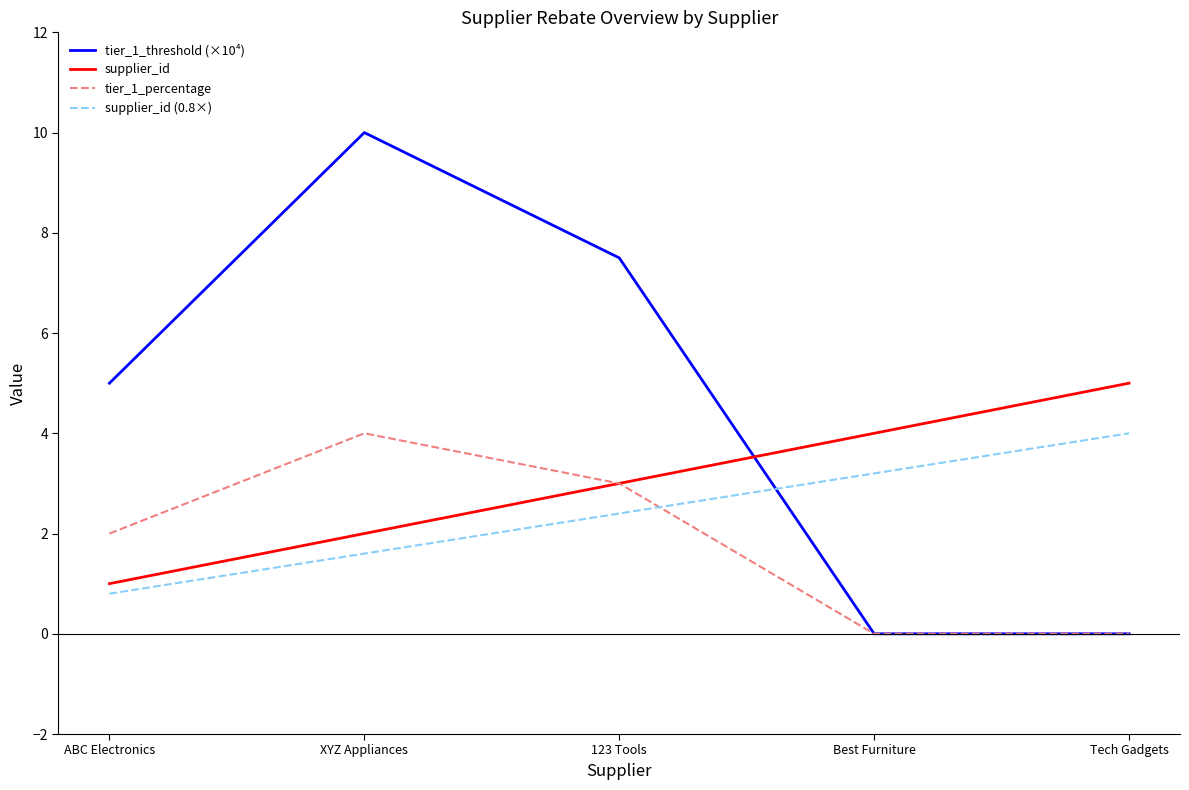

Reading left to right, list all the values displayed in this chart.

tier_1_threshold (×10⁴): ABC Electronics=5.0	XYZ Appliances=10.0	123 Tools=7.5	Best Furniture=0.0	Tech Gadgets=0.0
supplier_id: ABC Electronics=1.0	XYZ Appliances=2.0	123 Tools=3.0	Best Furniture=4.0	Tech Gadgets=5.0
tier_1_percentage: ABC Electronics=2.0	XYZ Appliances=4.0	123 Tools=3.0	Best Furniture=0.0	Tech Gadgets=0.0
supplier_id (0.8×): ABC Electronics=0.8	XYZ Appliances=1.6	123 Tools=2.4	Best Furniture=3.2	Tech Gadgets=4.0